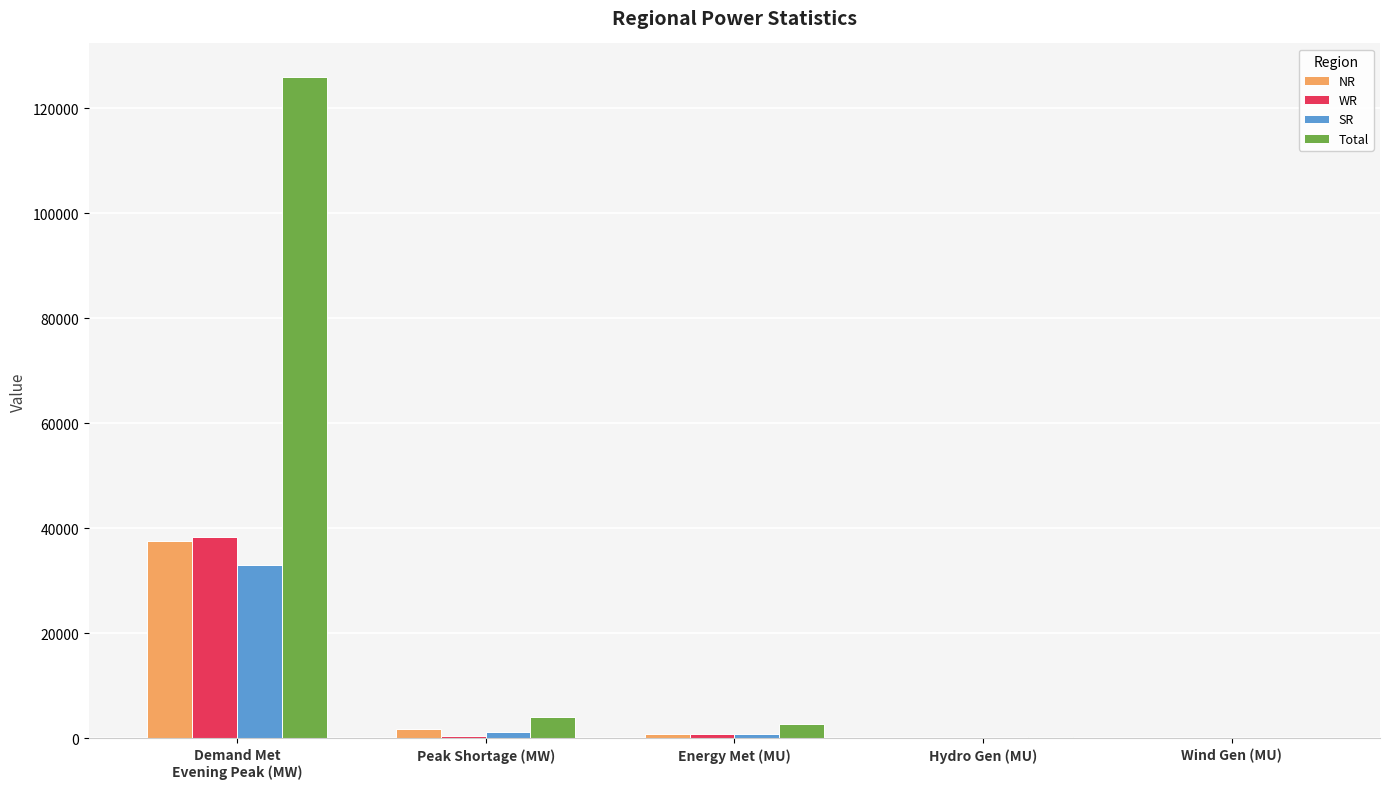

What is the highest value of the Total series?

126015